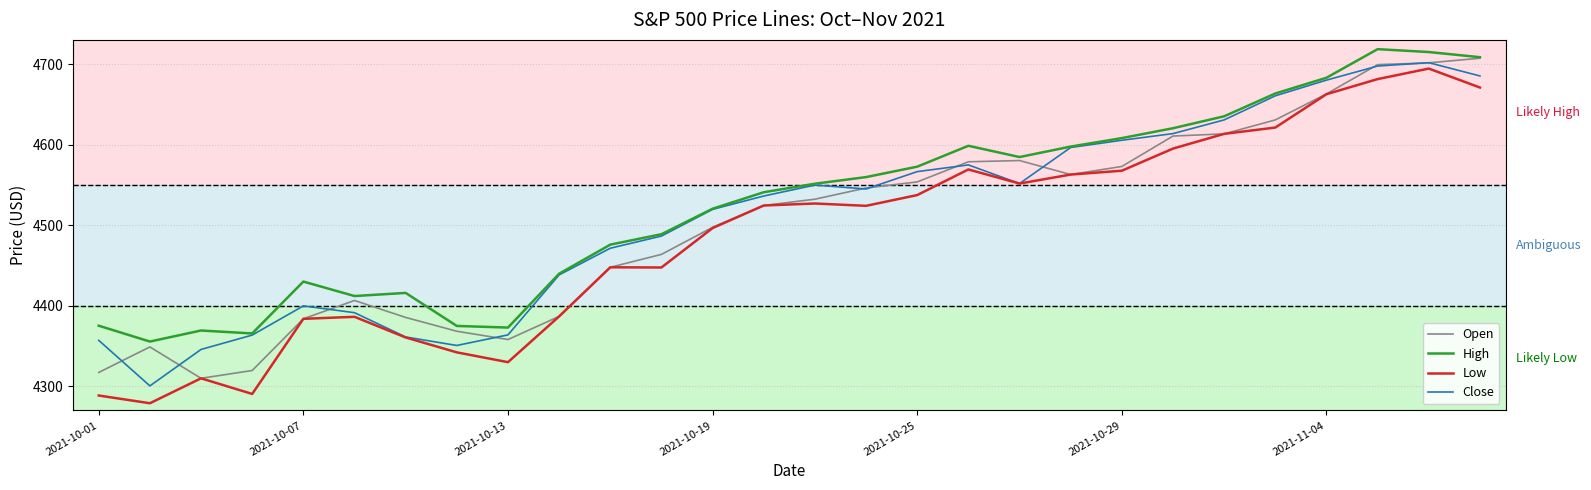

What is the sum of all Open values?

126069.6